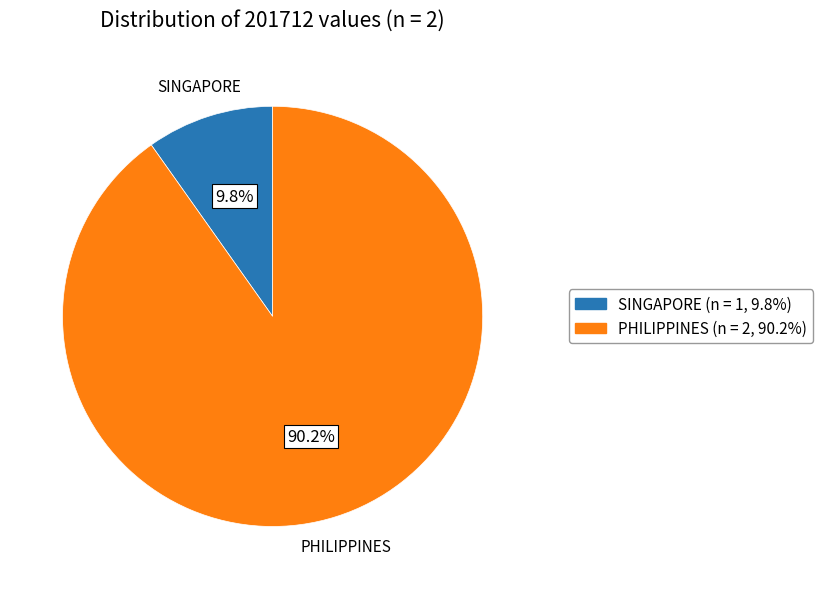

What percentage is the PHILIPPINES slice, to the nearest percent?

90%